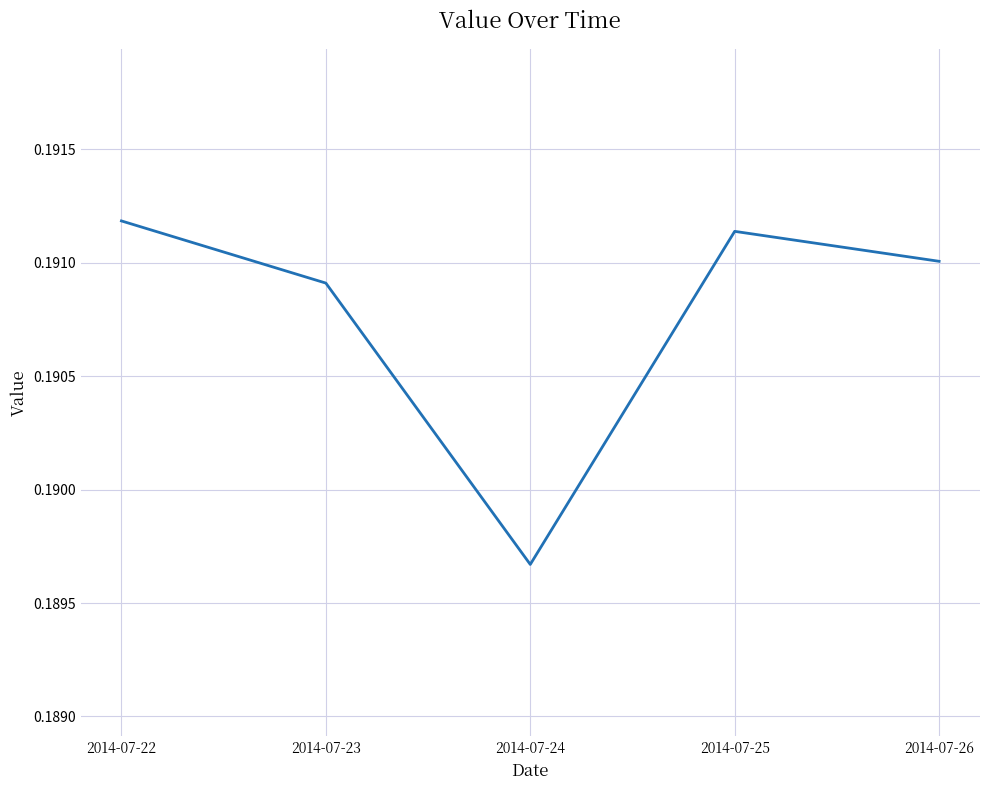

Which category has the lowest value across all series?

2014-07-24